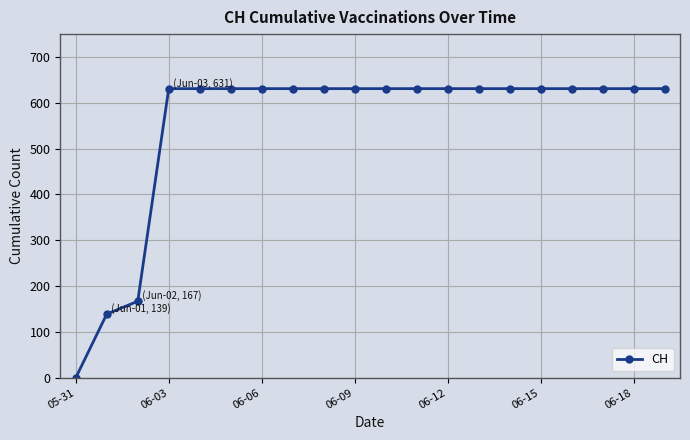

What is the maximum value shown in the chart?

631